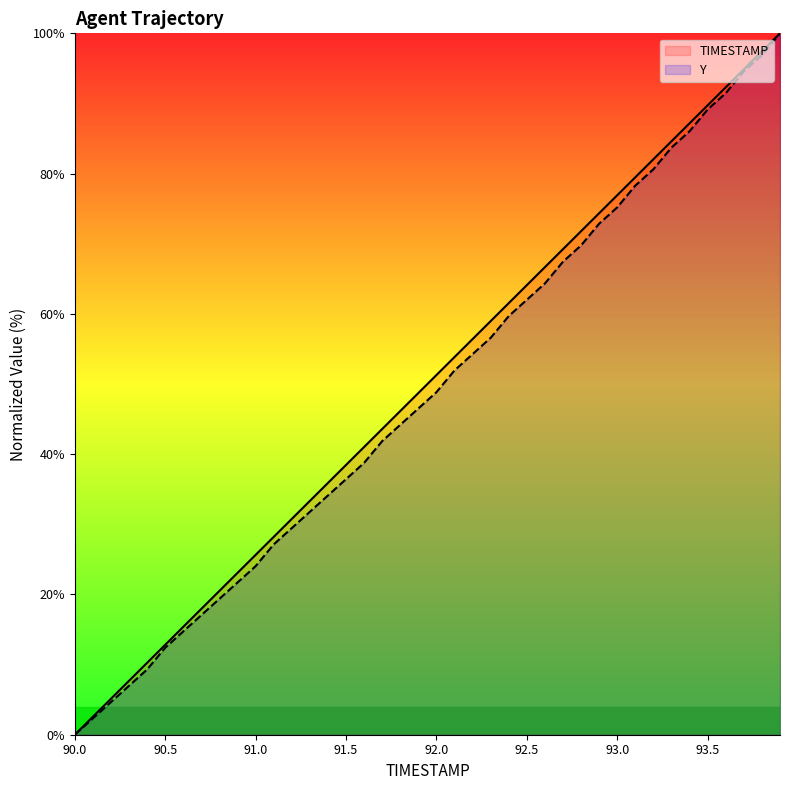

Is the value of Y at 90.3 greater than the value of TIMESTAMP at 93.7?

No